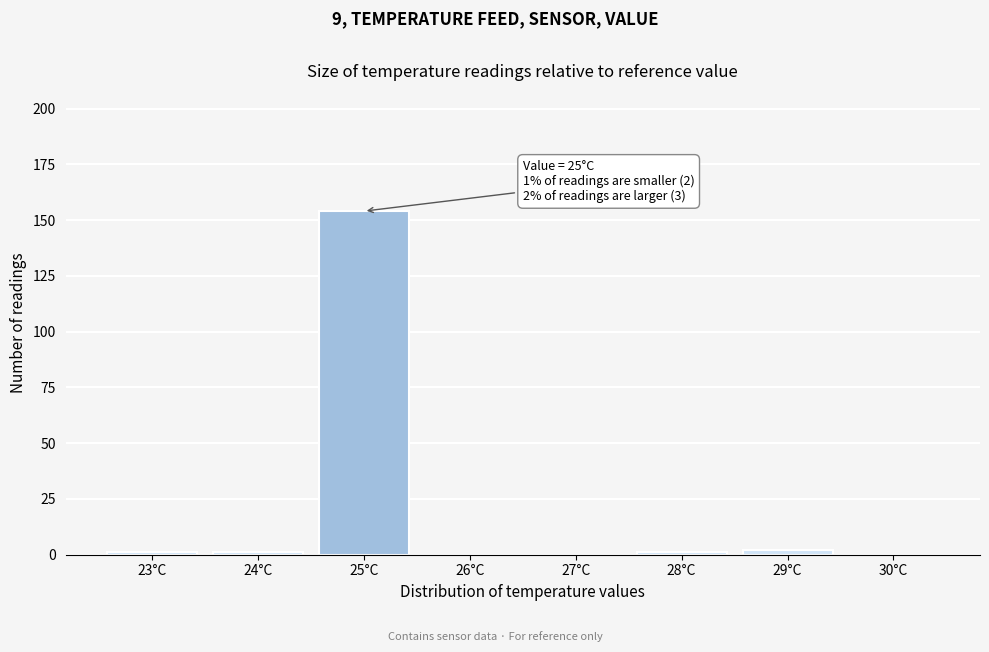

Reading left to right, what are all the values shown in this chart?

23°C=1	24°C=1	25°C=154	26°C=0	27°C=0	28°C=1	29°C=2	30°C=0